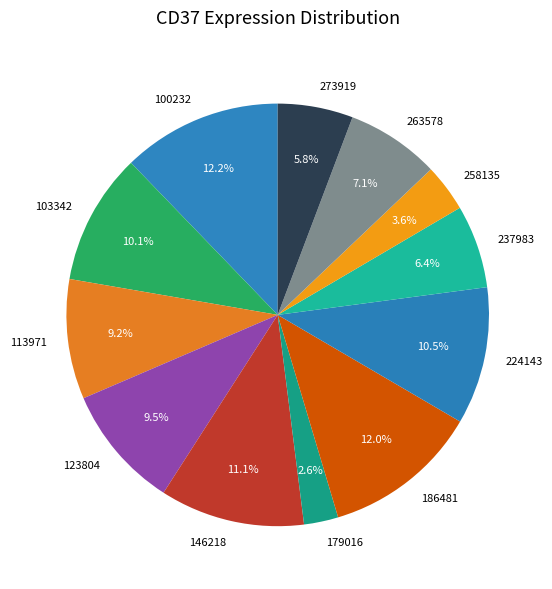

Which category has the smallest portion of the pie?

179016